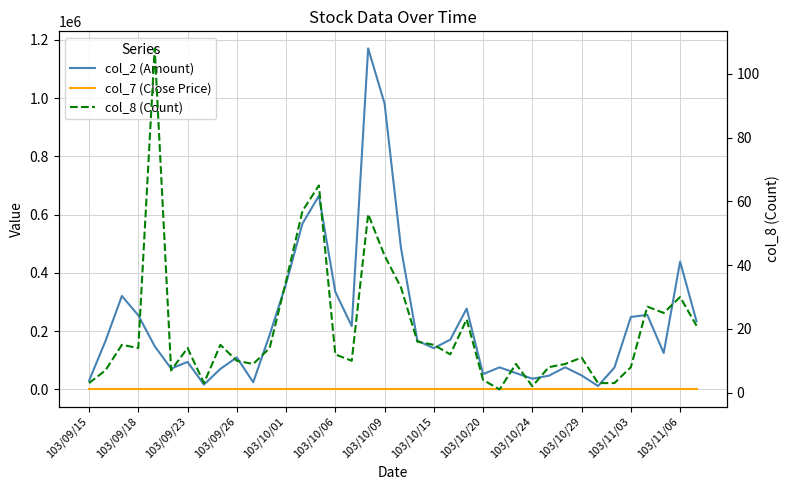

What is the difference between the second highest and minimum values in the col_2 (Amount) series?

969380.0